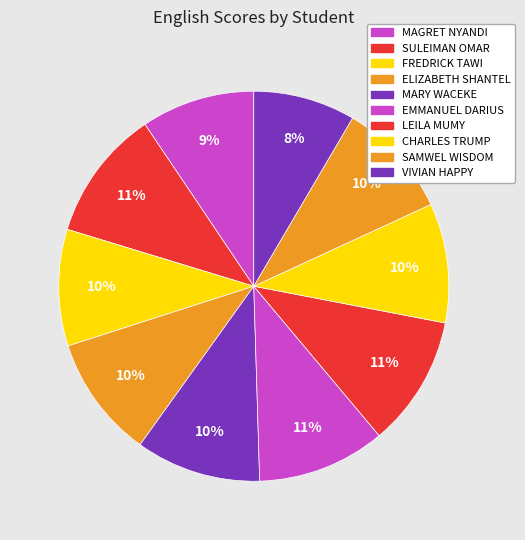

Is there a majority slice in this chart?

No